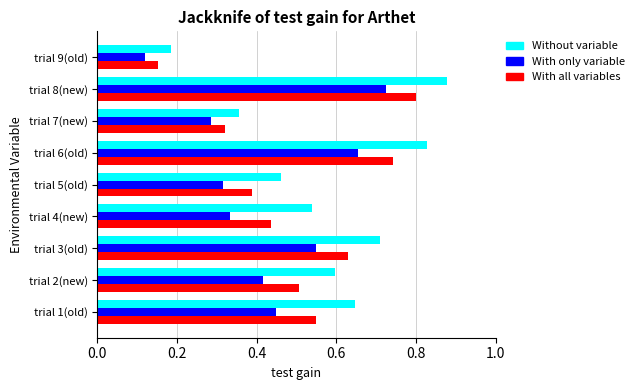

Which label corresponds to the smallest value in the chart?

trial 9(old)